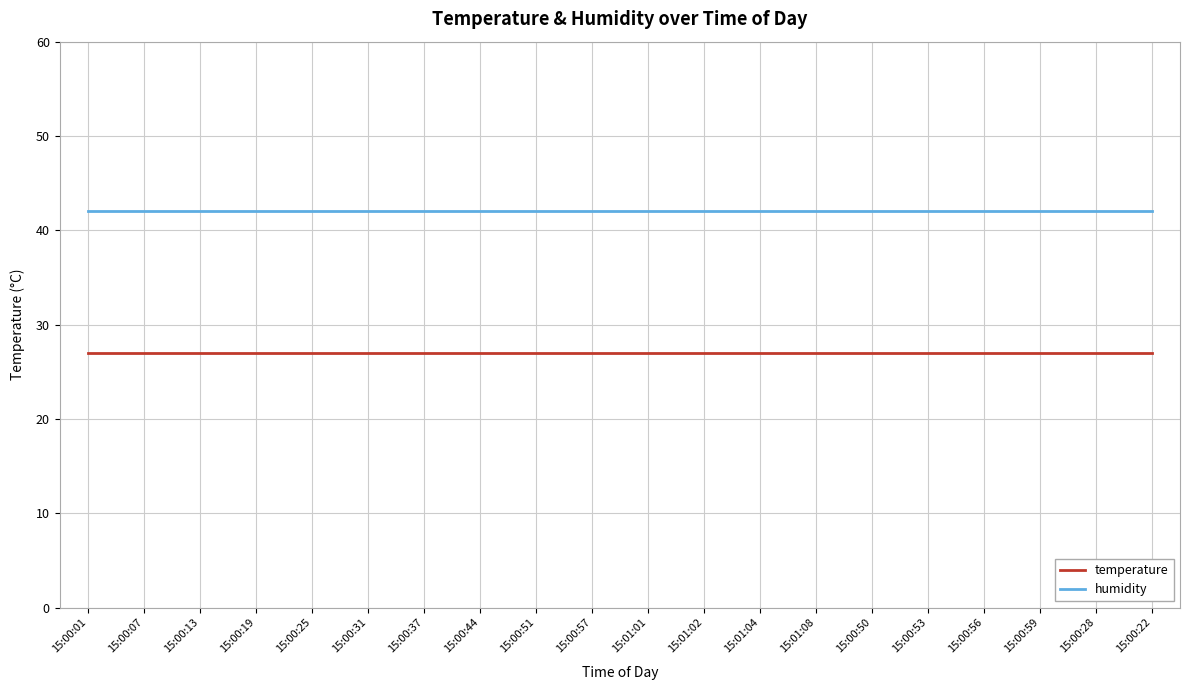

List the series in order of their overall mean, lowest first.

temperature, humidity